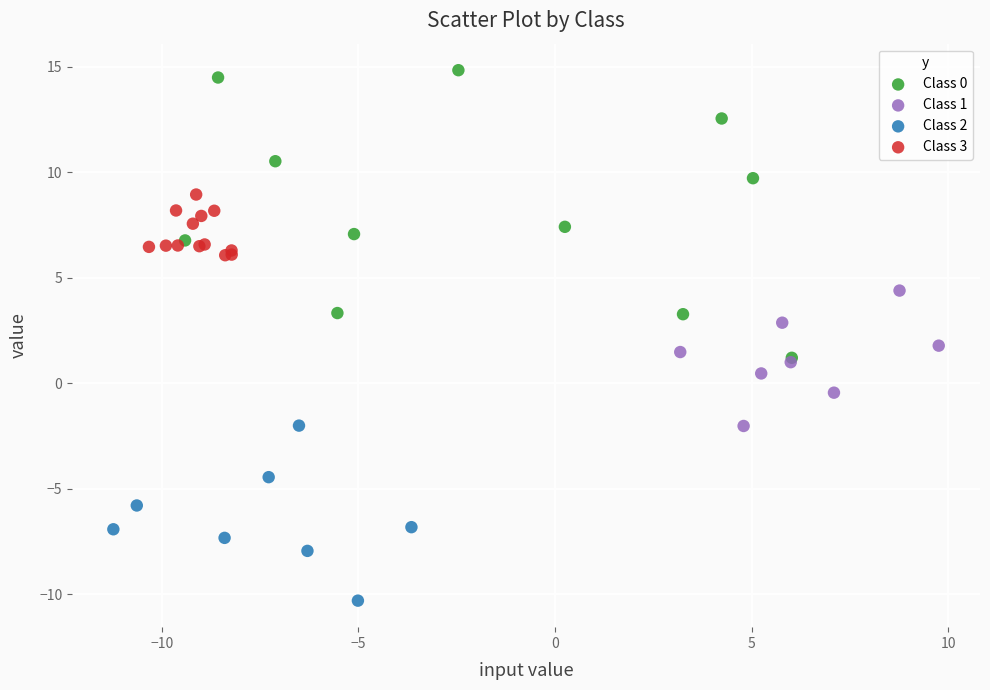

Which series reaches the maximum Y coordinate?

Class 0